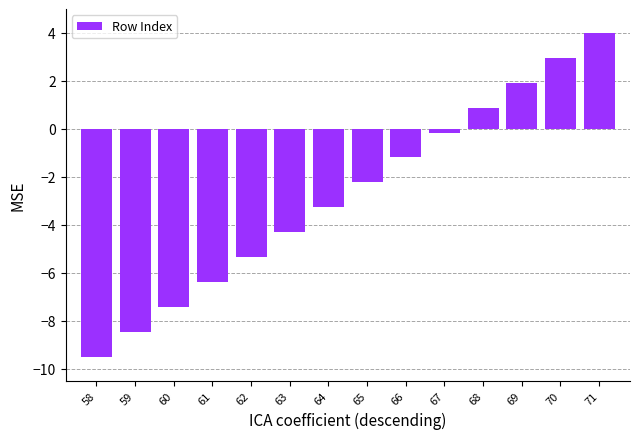

Is it true that the value at 63 is -6.7?

False